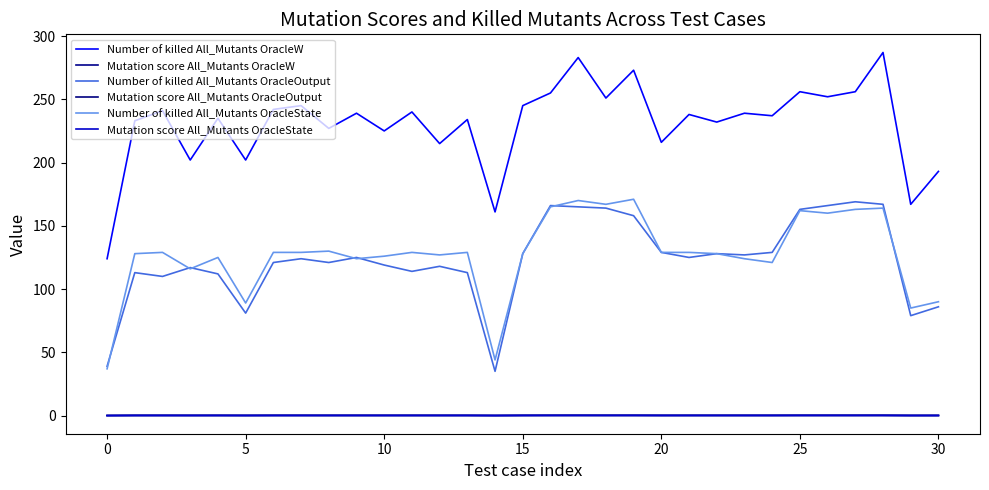

Does the chart have visible grid lines?

No